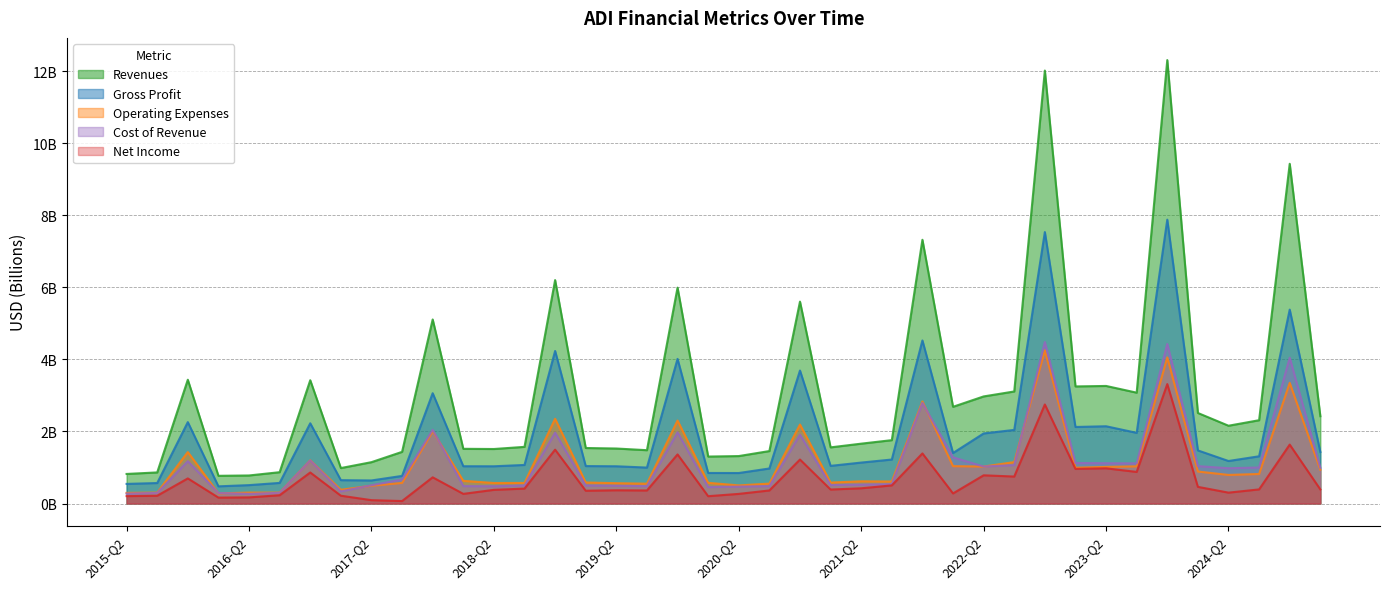

Between 2015-Q2 and 2016-Q2, which is larger?

2015-Q2